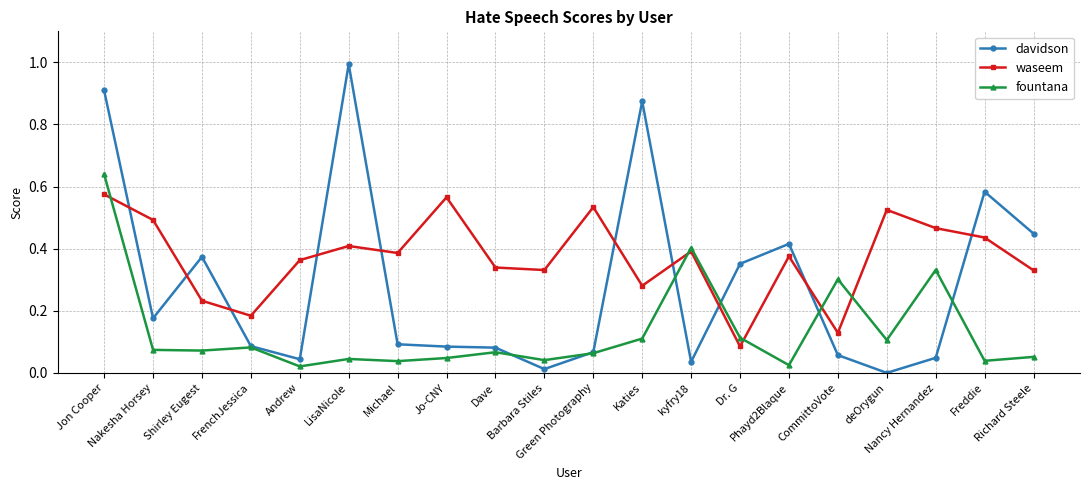

At which category does the chart reach its minimum across all series?

deOrygun